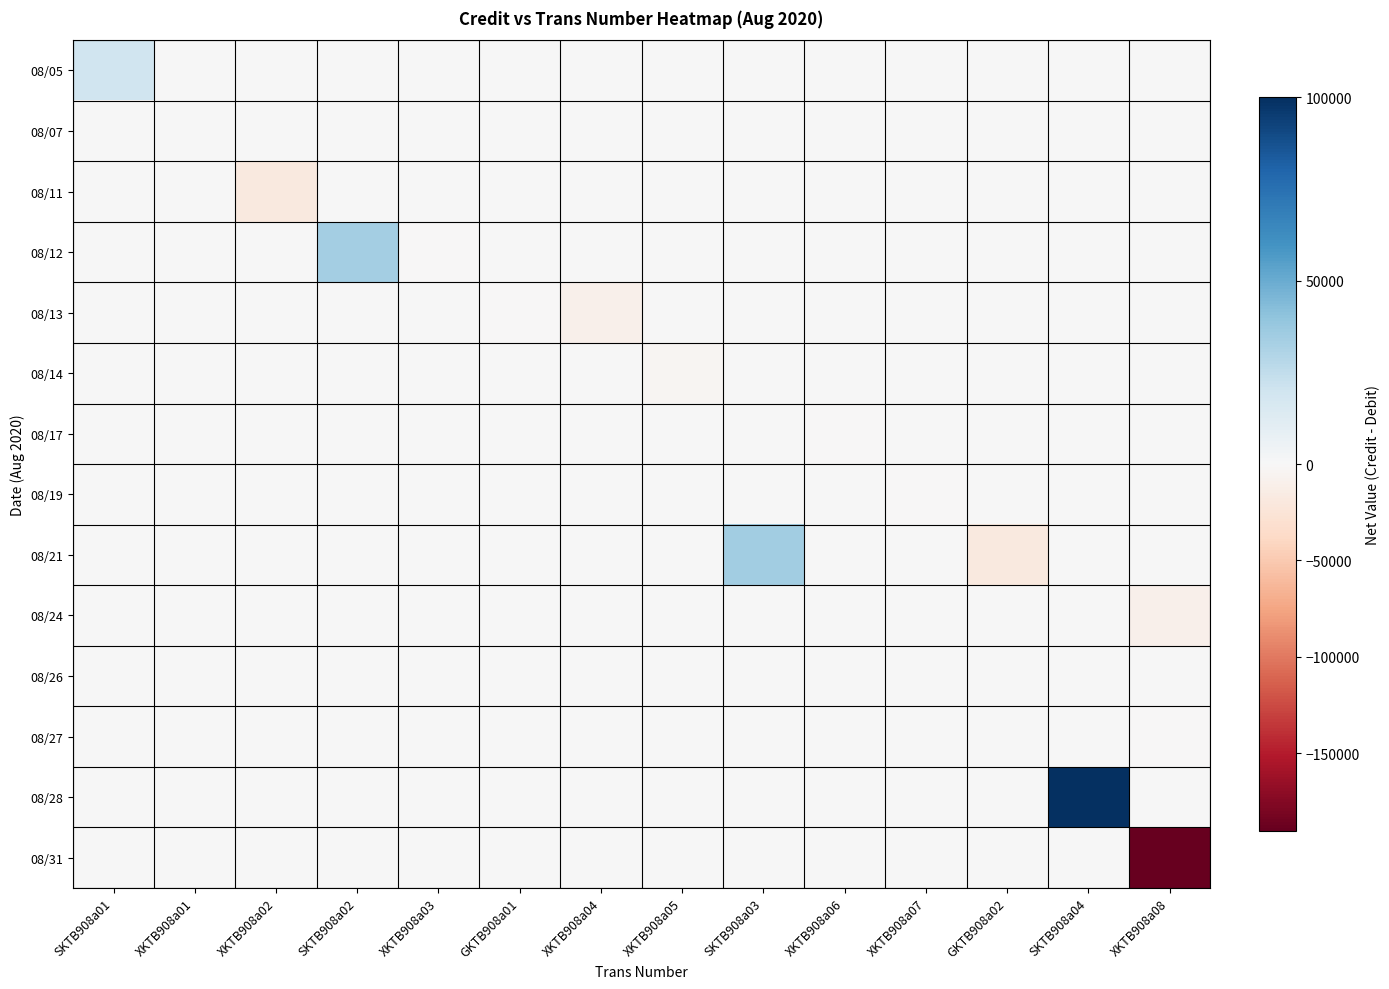

Reading right to left, extract all data points from this chart.

08/05: XKTB908a08=0.0	SKTB908a04=0.0	GKTB908a02=0.0	XKTB908a07=0.0	XKTB908a06=0.0	SKTB908a03=0.0	XKTB908a05=0.0	XKTB908a04=0.0	GKTB908a01=0.0	XKTB908a03=0.0	SKTB908a02=0.0	XKTB908a02=0.0	XKTB908a01=0.0	SKTB908a01=20000.0
08/07: XKTB908a08=0.0	SKTB908a04=0.0	GKTB908a02=0.0	XKTB908a07=0.0	XKTB908a06=0.0	SKTB908a03=0.0	XKTB908a05=0.0	XKTB908a04=0.0	GKTB908a01=0.0	XKTB908a03=0.0	SKTB908a02=0.0	XKTB908a02=0.0	XKTB908a01=0.0	SKTB908a01=0.0
08/11: XKTB908a08=0.0	SKTB908a04=0.0	GKTB908a02=0.0	XKTB908a07=0.0	XKTB908a06=0.0	SKTB908a03=0.0	XKTB908a05=0.0	XKTB908a04=0.0	GKTB908a01=0.0	XKTB908a03=0.0	SKTB908a02=0.0	XKTB908a02=-19153.3	XKTB908a01=0.0	SKTB908a01=0.0
08/12: XKTB908a08=0.0	SKTB908a04=0.0	GKTB908a02=0.0	XKTB908a07=0.0	XKTB908a06=0.0	SKTB908a03=0.0	XKTB908a05=0.0	XKTB908a04=0.0	GKTB908a01=0.0	XKTB908a03=-171.7	SKTB908a02=34000.0	XKTB908a02=0.0	XKTB908a01=0.0	SKTB908a01=0.0
08/13: XKTB908a08=0.0	SKTB908a04=0.0	GKTB908a02=0.0	XKTB908a07=0.0	XKTB908a06=0.0	SKTB908a03=0.0	XKTB908a05=0.0	XKTB908a04=-9130.5	GKTB908a01=-931.0	XKTB908a03=73.5	SKTB908a02=0.0	XKTB908a02=0.0	XKTB908a01=0.0	SKTB908a01=0.0
08/14: XKTB908a08=0.0	SKTB908a04=0.0	GKTB908a02=0.0	XKTB908a07=0.0	XKTB908a06=0.0	SKTB908a03=0.0	XKTB908a05=-3007.9	XKTB908a04=0.0	GKTB908a01=0.0	XKTB908a03=0.0	SKTB908a02=0.0	XKTB908a02=0.0	XKTB908a01=0.0	SKTB908a01=0.0
08/17: XKTB908a08=0.0	SKTB908a04=0.0	GKTB908a02=0.0	XKTB908a07=0.0	XKTB908a06=-399.7	SKTB908a03=0.0	XKTB908a05=0.0	XKTB908a04=0.0	GKTB908a01=0.0	XKTB908a03=0.0	SKTB908a02=0.0	XKTB908a02=0.0	XKTB908a01=0.0	SKTB908a01=0.0
08/19: XKTB908a08=0.0	SKTB908a04=0.0	GKTB908a02=0.0	XKTB908a07=-966.3	XKTB908a06=0.0	SKTB908a03=0.0	XKTB908a05=0.0	XKTB908a04=0.0	GKTB908a01=0.0	XKTB908a03=0.0	SKTB908a02=0.0	XKTB908a02=0.0	XKTB908a01=0.0	SKTB908a01=0.0
08/21: XKTB908a08=0.0	SKTB908a04=0.0	GKTB908a02=-19201.4	XKTB908a07=0.0	XKTB908a06=0.0	SKTB908a03=35000.0	XKTB908a05=0.0	XKTB908a04=0.0	GKTB908a01=0.0	XKTB908a03=0.0	SKTB908a02=0.0	XKTB908a02=0.0	XKTB908a01=0.0	SKTB908a01=0.0
08/24: XKTB908a08=-10324.6	SKTB908a04=0.0	GKTB908a02=0.0	XKTB908a07=0.0	XKTB908a06=0.0	SKTB908a03=0.0	XKTB908a05=0.0	XKTB908a04=0.0	GKTB908a01=0.0	XKTB908a03=0.0	SKTB908a02=0.0	XKTB908a02=0.0	XKTB908a01=0.0	SKTB908a01=0.0
08/26: XKTB908a08=0.0	SKTB908a04=0.0	GKTB908a02=0.0	XKTB908a07=0.0	XKTB908a06=0.0	SKTB908a03=0.0	XKTB908a05=0.0	XKTB908a04=0.0	GKTB908a01=0.0	XKTB908a03=0.0	SKTB908a02=0.0	XKTB908a02=0.0	XKTB908a01=0.0	SKTB908a01=0.0
08/27: XKTB908a08=-853.4	SKTB908a04=0.0	GKTB908a02=0.0	XKTB908a07=0.0	XKTB908a06=0.0	SKTB908a03=0.0	XKTB908a05=0.0	XKTB908a04=0.0	GKTB908a01=0.0	XKTB908a03=0.0	SKTB908a02=0.0	XKTB908a02=0.0	XKTB908a01=0.0	SKTB908a01=0.0
08/28: XKTB908a08=0.0	SKTB908a04=100000.0	GKTB908a02=0.0	XKTB908a07=0.0	XKTB908a06=0.0	SKTB908a03=0.0	XKTB908a05=0.0	XKTB908a04=0.0	GKTB908a01=0.0	XKTB908a03=0.0	SKTB908a02=0.0	XKTB908a02=0.0	XKTB908a01=0.0	SKTB908a01=0.0
08/31: XKTB908a08=-190319.3	SKTB908a04=0.0	GKTB908a02=0.0	XKTB908a07=0.0	XKTB908a06=0.0	SKTB908a03=0.0	XKTB908a05=0.0	XKTB908a04=0.0	GKTB908a01=0.0	XKTB908a03=0.0	SKTB908a02=0.0	XKTB908a02=0.0	XKTB908a01=0.0	SKTB908a01=0.0